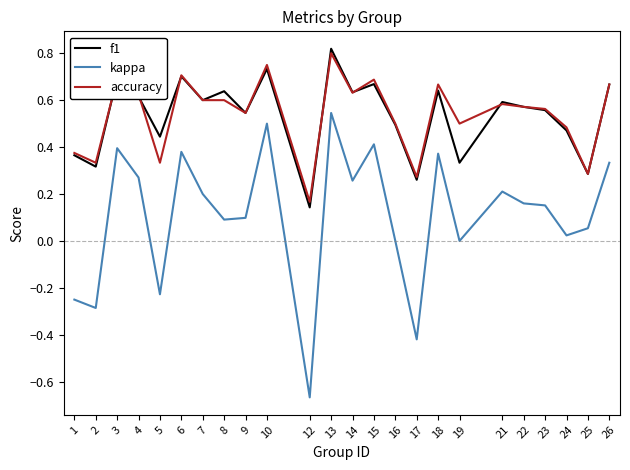

Count the f1 values in the range 0 to 1.

24